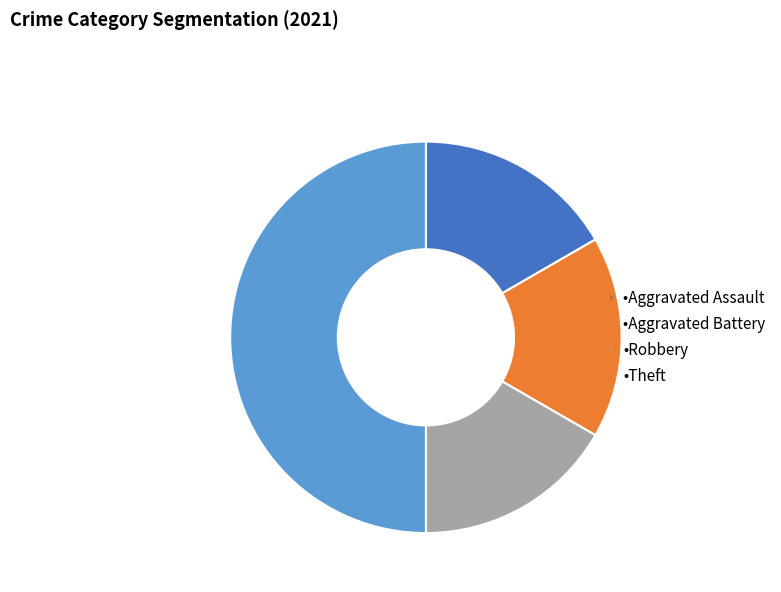

Which category has the biggest portion of the pie?

Theft